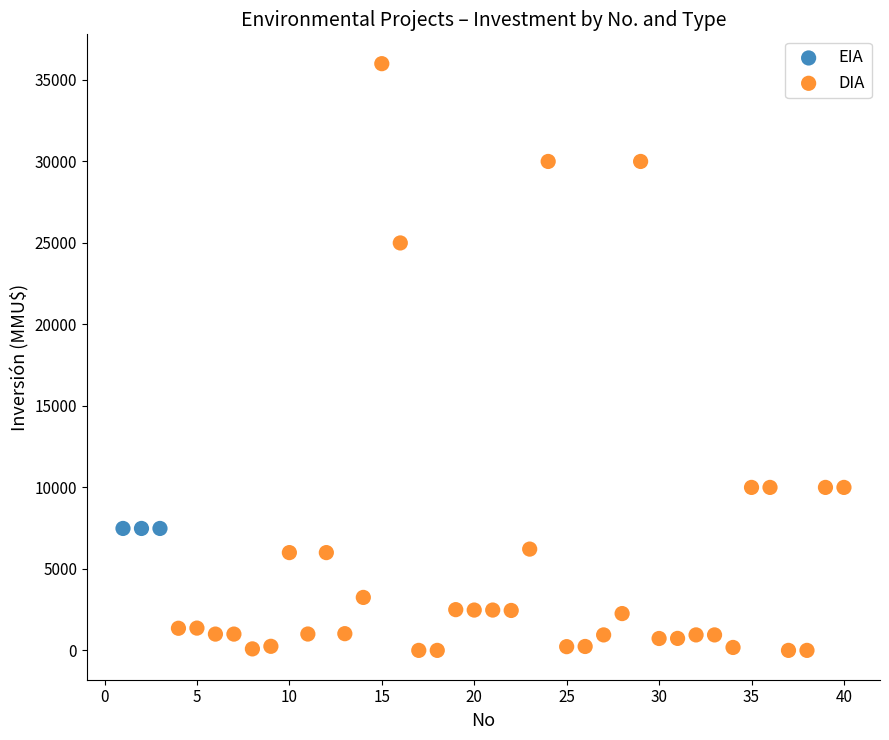

Which series contains the highest Y value?

DIA